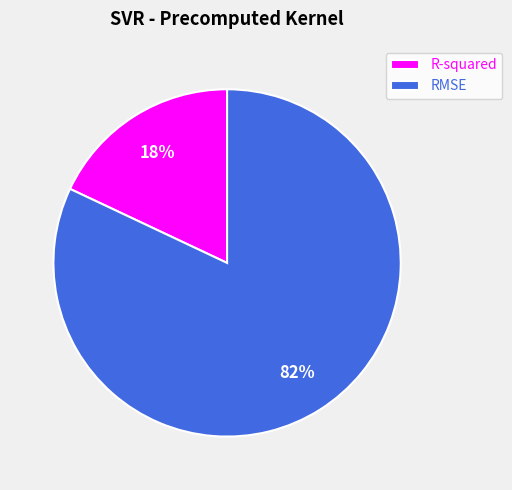

Count the number of slices in the pie.

2